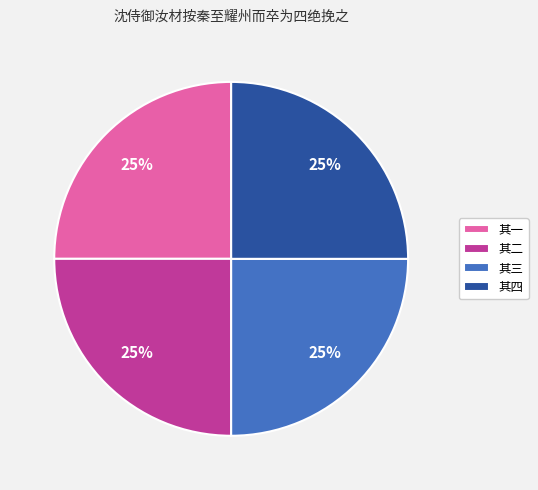

Is it true that 其四 is 25% of the pie?

True